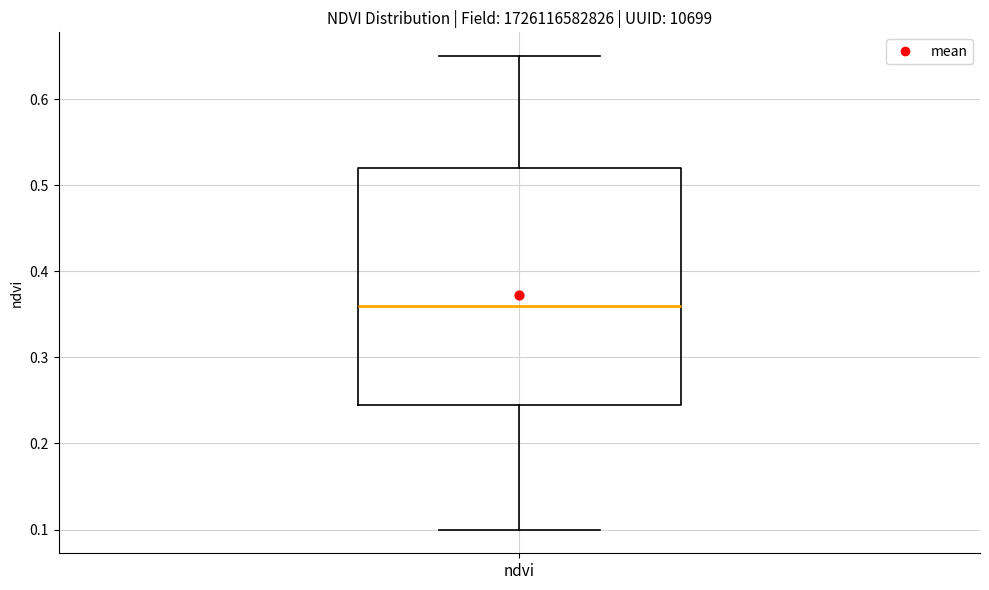

Where is the upper edge of the box for ndvi on the y-axis? The values are not printed on the chart, so give them approximately, as read against the axis.

0.52